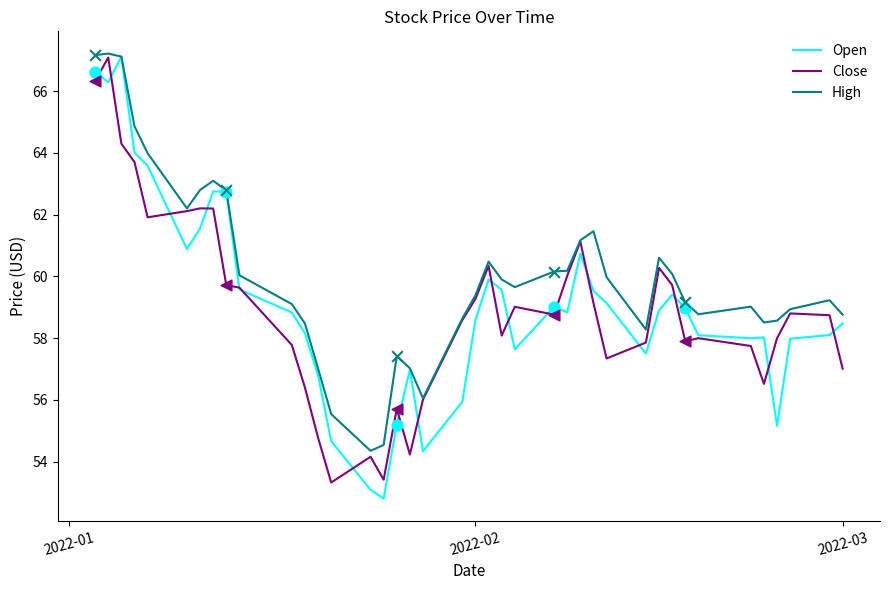

What are all the series names shown in the legend?

Open, Close, High